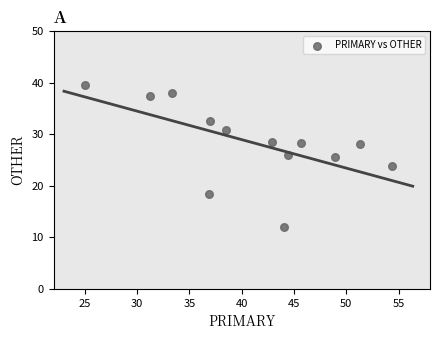

What is the range of X values (max minus min)?

29.3